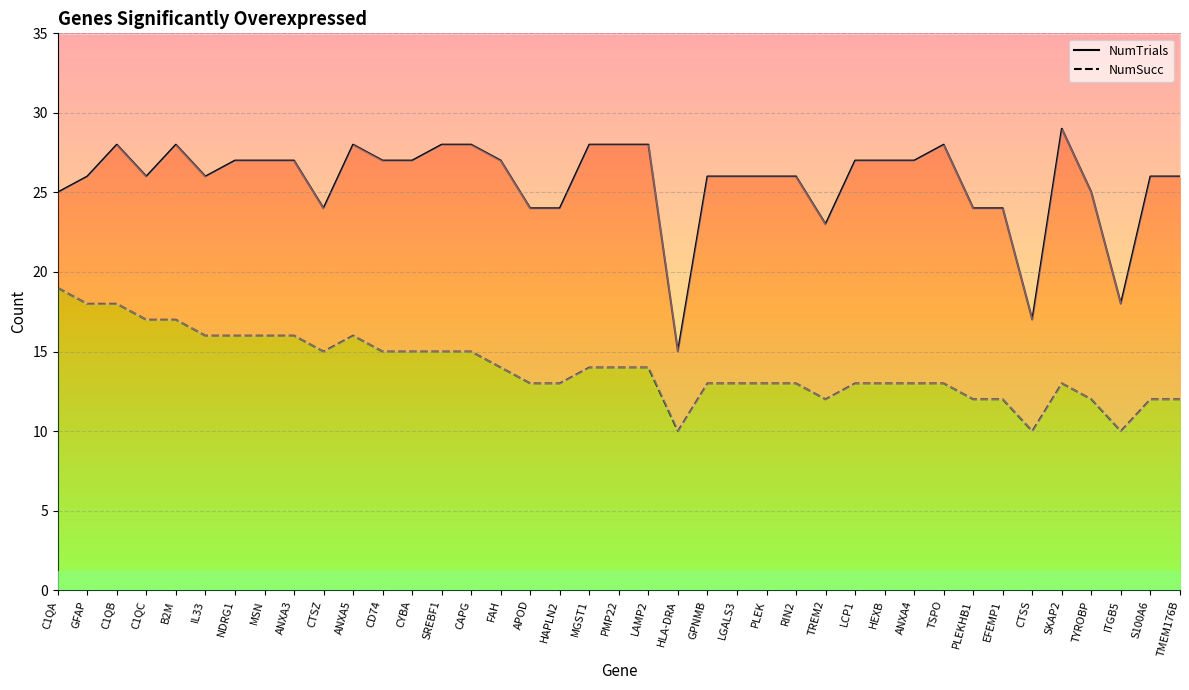

What is the label of the 34th point from the right?

IL33